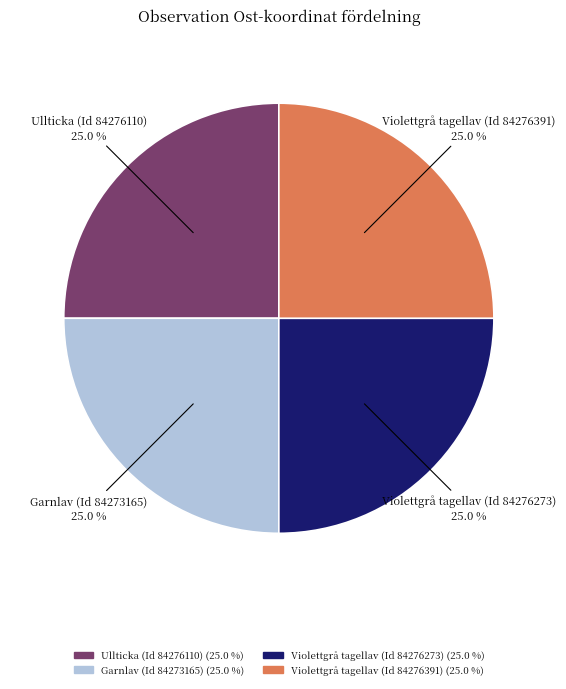

True or false: Violettgrå tagellav (Id 84276391) accounts for 25% of the total.

True